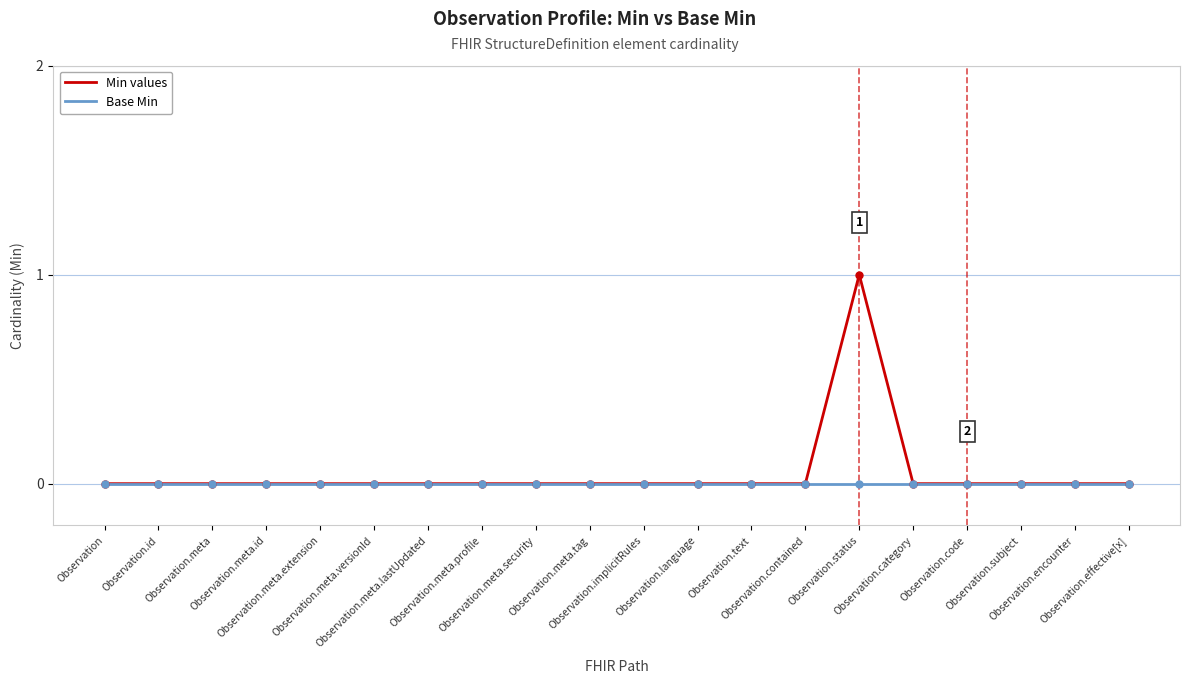

What are all the series names shown in the legend?

Min values, Base Min